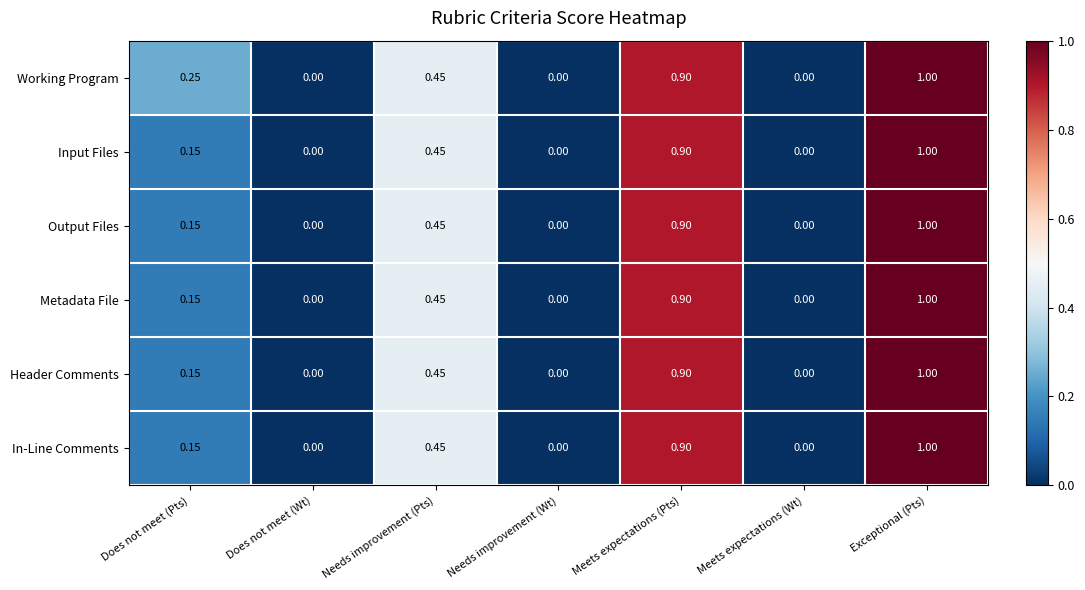

Which category has the highest value in the Header Comments series?

Exceptional (Pts)